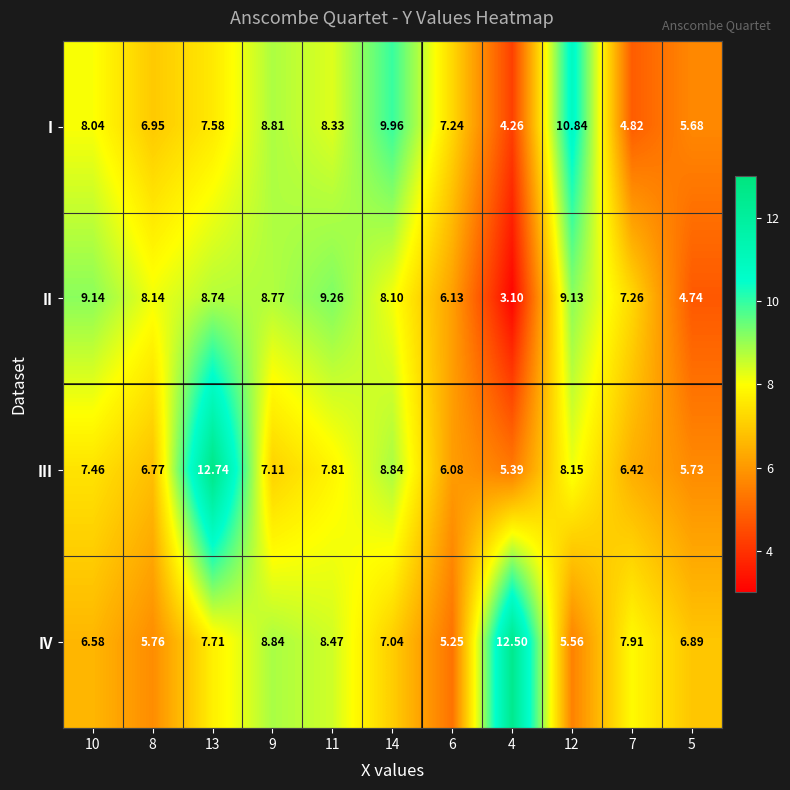

Which series has the largest range (max minus min)?

III